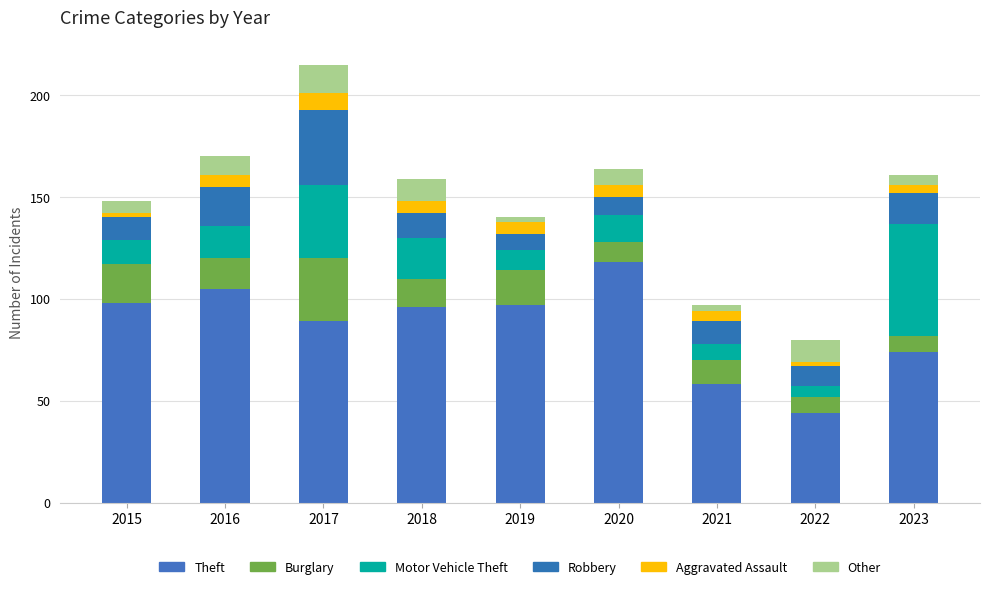

What is the total value across all series at 2020?

164